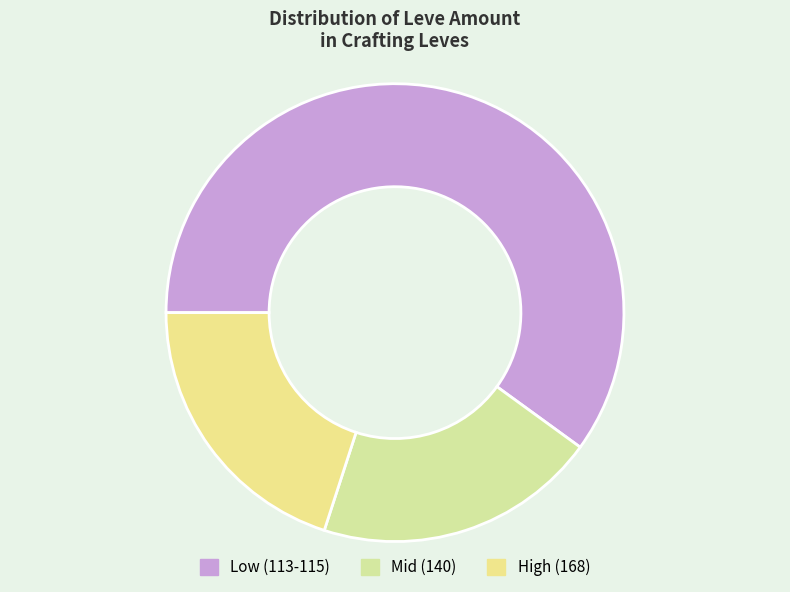

How many slices are in this pie chart?

3